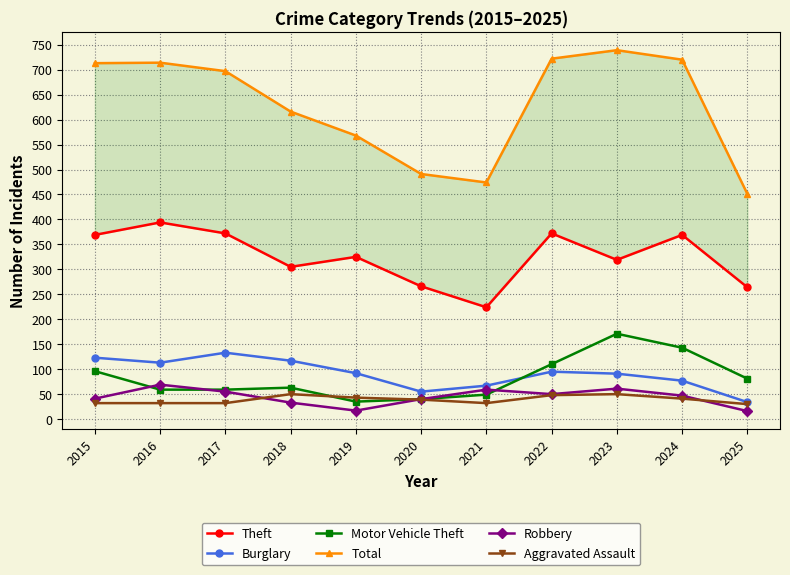

What is the maximum value for Motor Vehicle Theft?

171